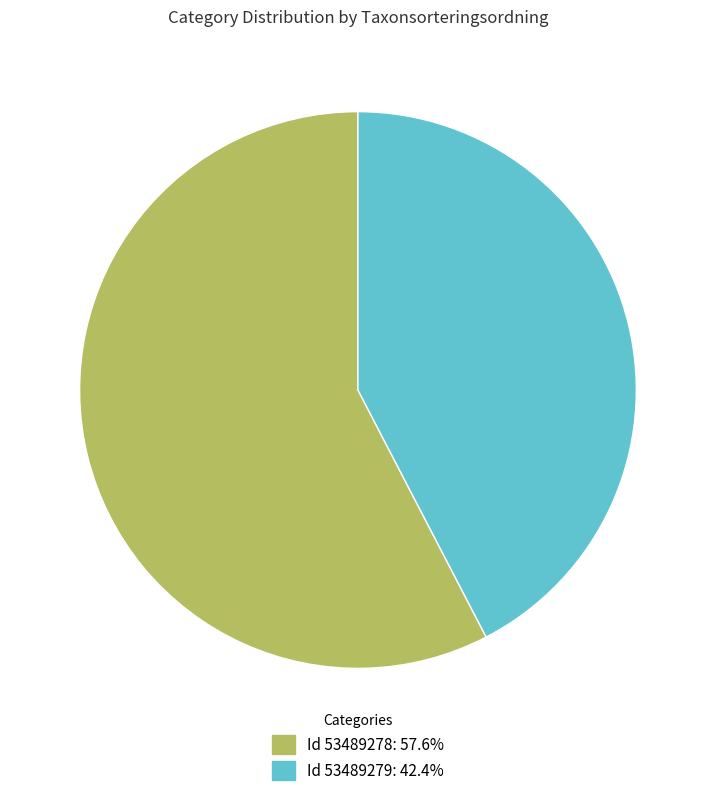

Approximately how many times larger is the value at Id 53489279: 42.4% compared to Id 53489278: 57.6%?

0.7